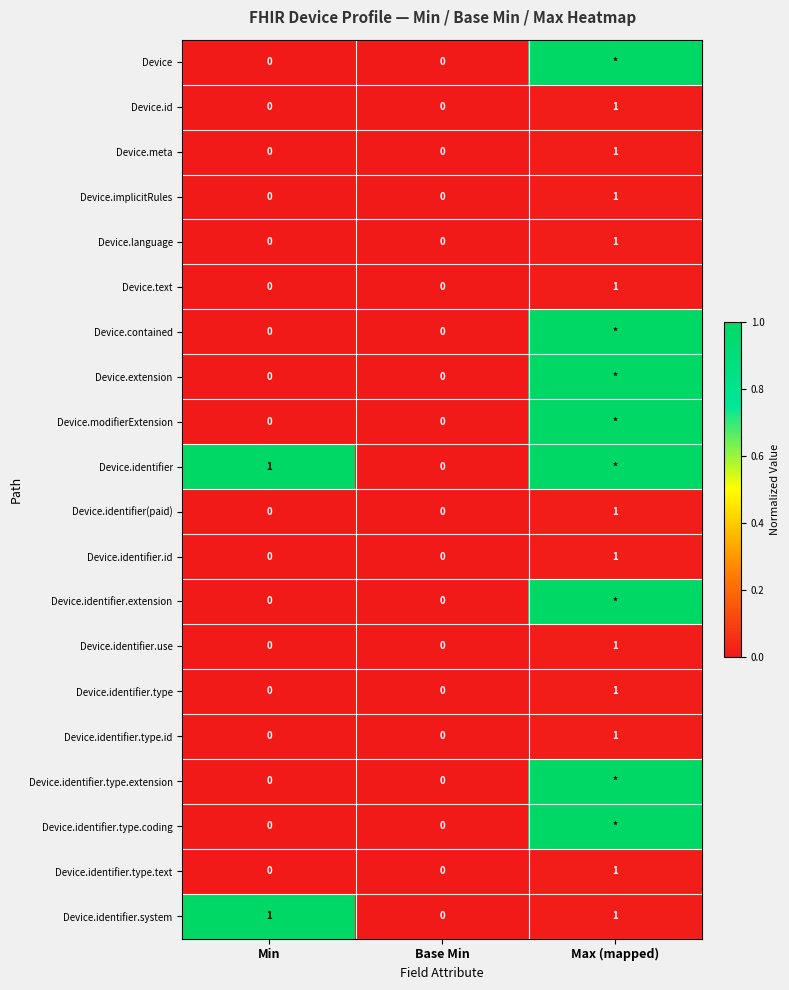

At which category is the sum across all series the highest?

Max (mapped)